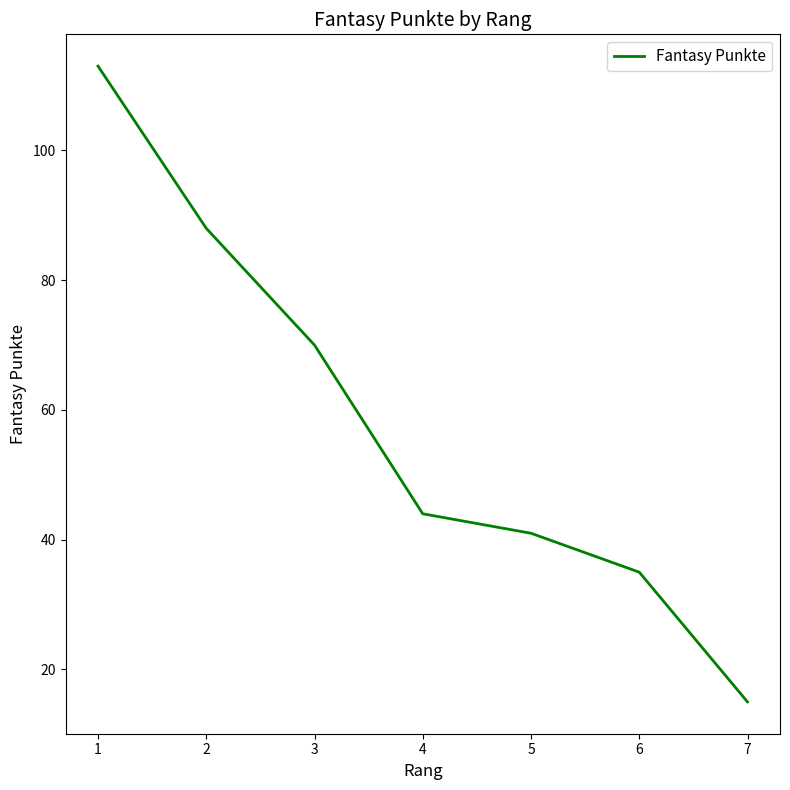

Which has a higher value, 3 or 6?

3